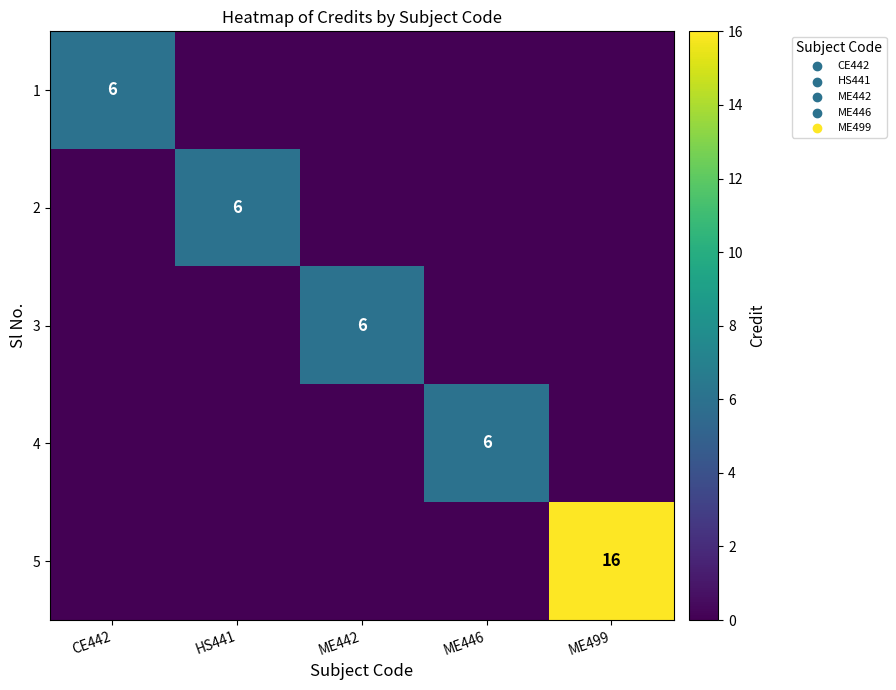

The 4 series shows 6 at ME446. True or false?

True